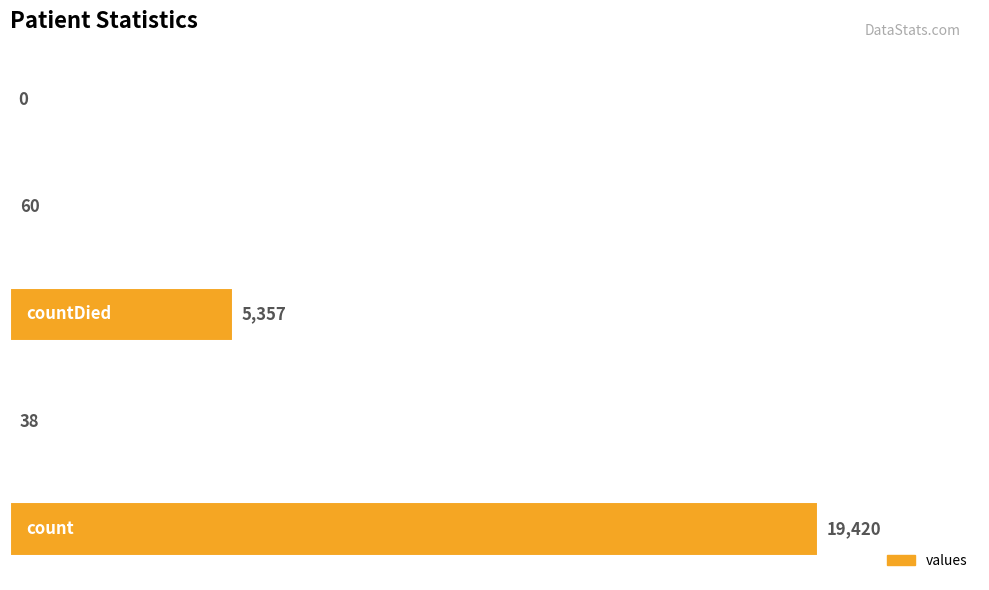

What is the maximum value shown in the chart?

19420